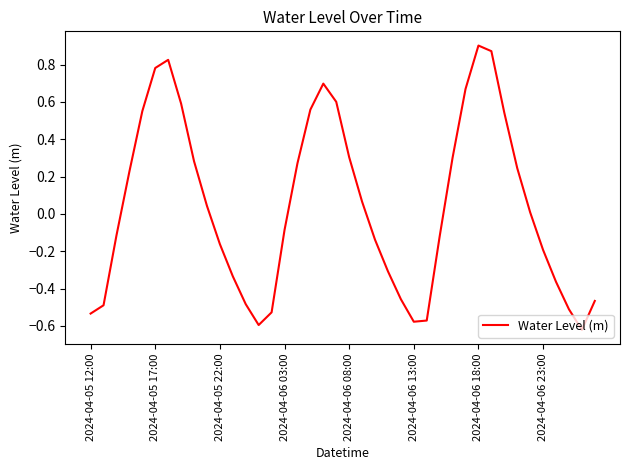

What is the difference between the maximum and minimum values?

1.5